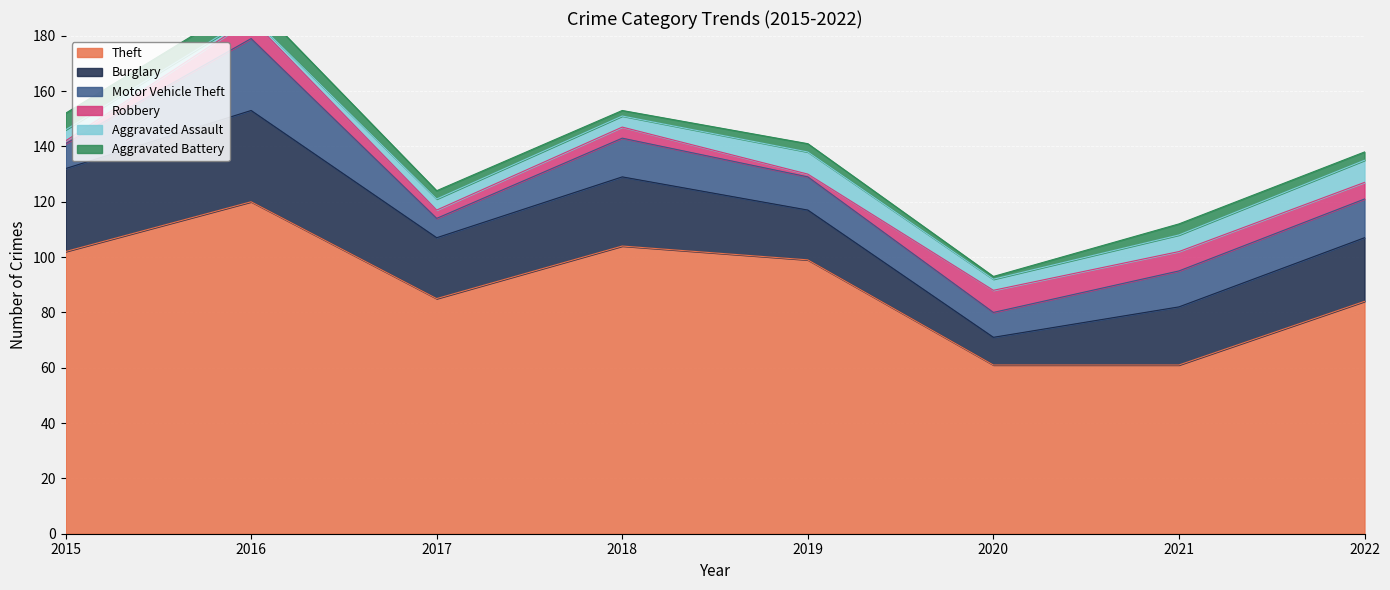

Count the Aggravated Assault values in the range 4 to 8.

7